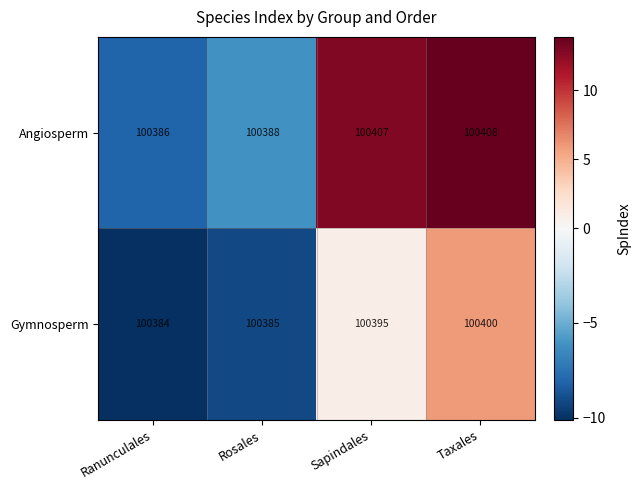

What is the maximum value shown in the chart?

100408